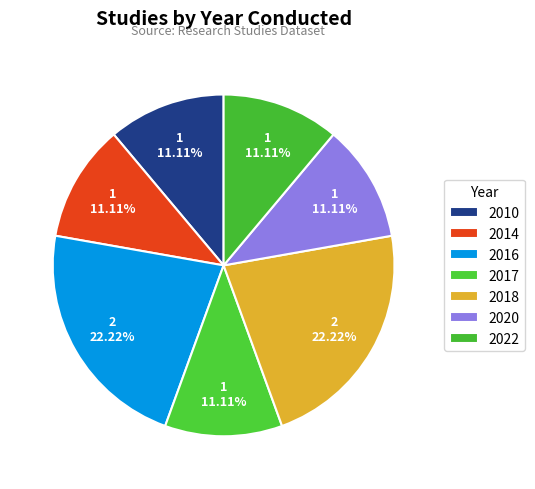

How many segments does this pie chart have?

7